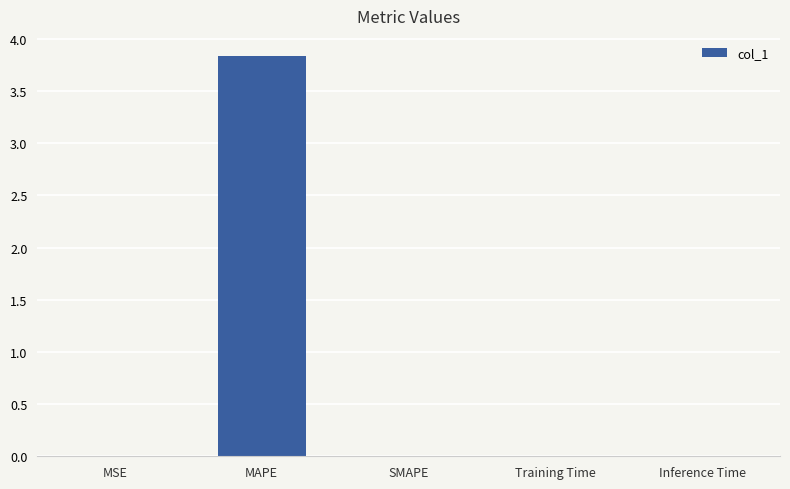

What is the approximate value at MAPE?

3.8